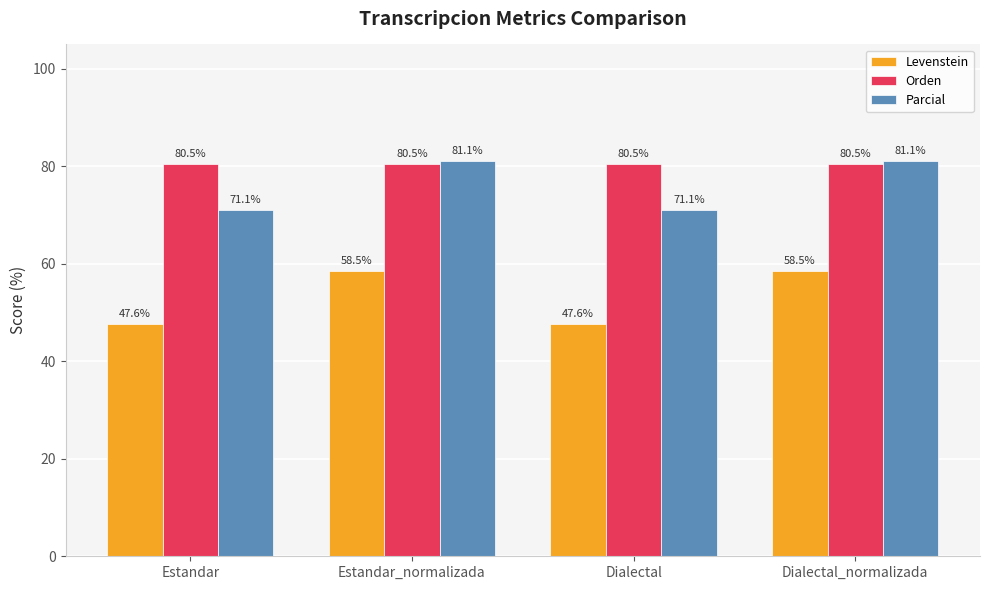

Does the chart contain stacked bars?

No